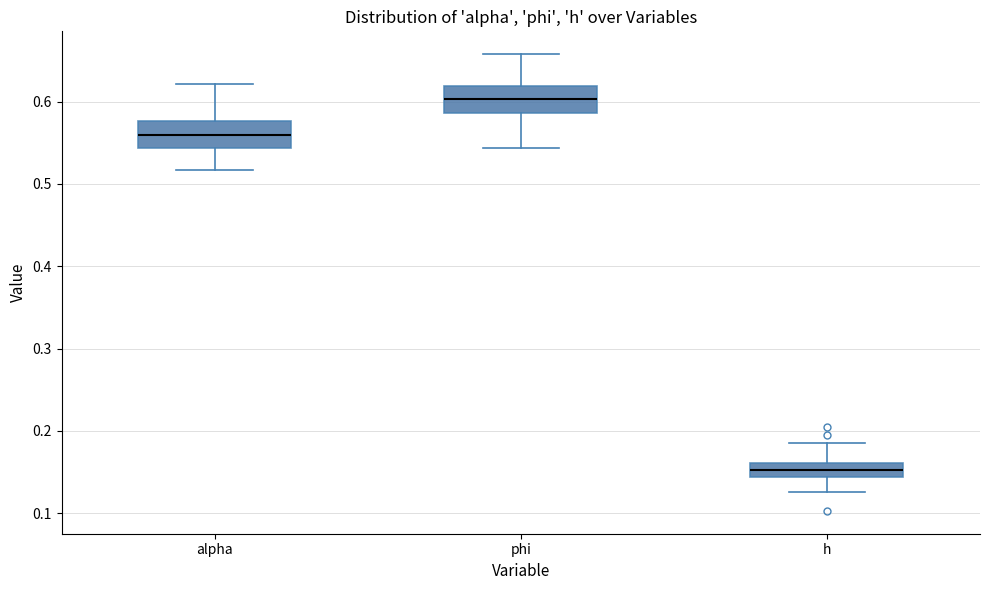

Which box has the highest median line?

phi